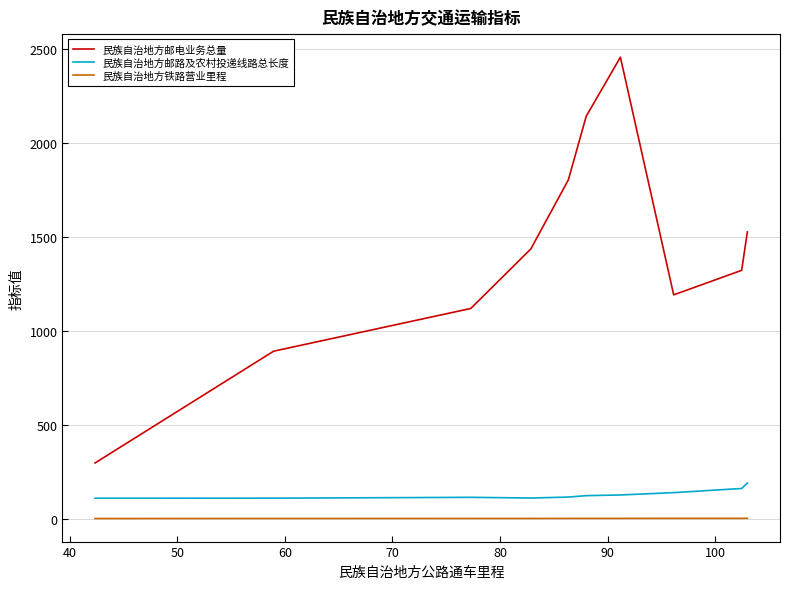

What is the maximum value for 民族自治地方邮路及农村投递线路总长度?

190.3